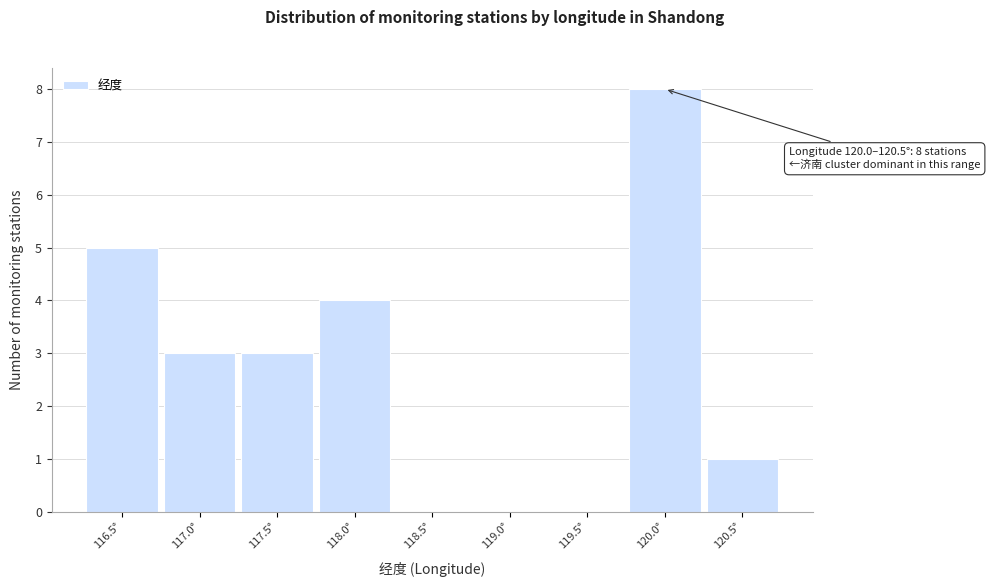

Reading left to right, transcribe all the data shown in this chart.

116.5°=5	117.0°=3	117.5°=3	118.0°=4	118.5°=0	119.0°=0	119.5°=0	120.0°=8	120.5°=1